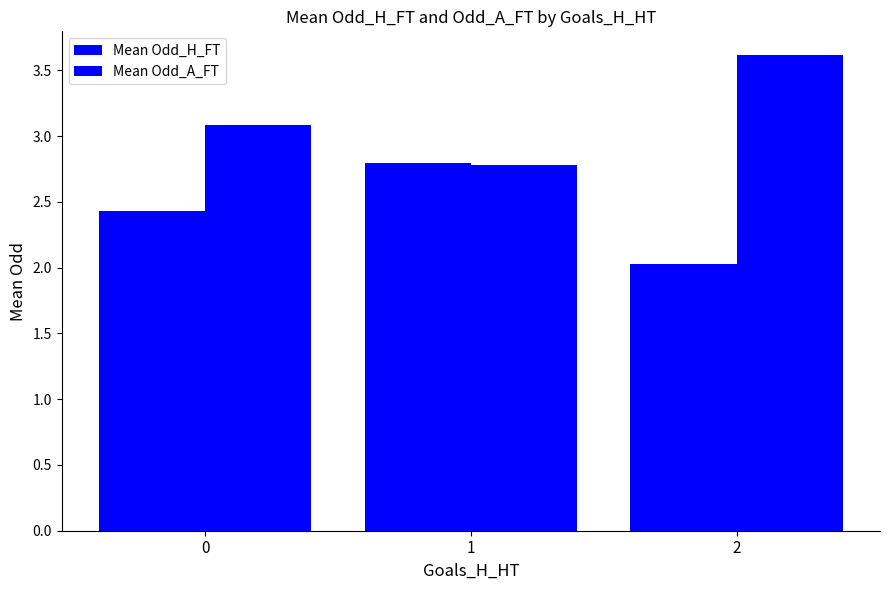

Rank the categories by Mean Odd_H_FT value from lowest to highest.

2, 0, 1